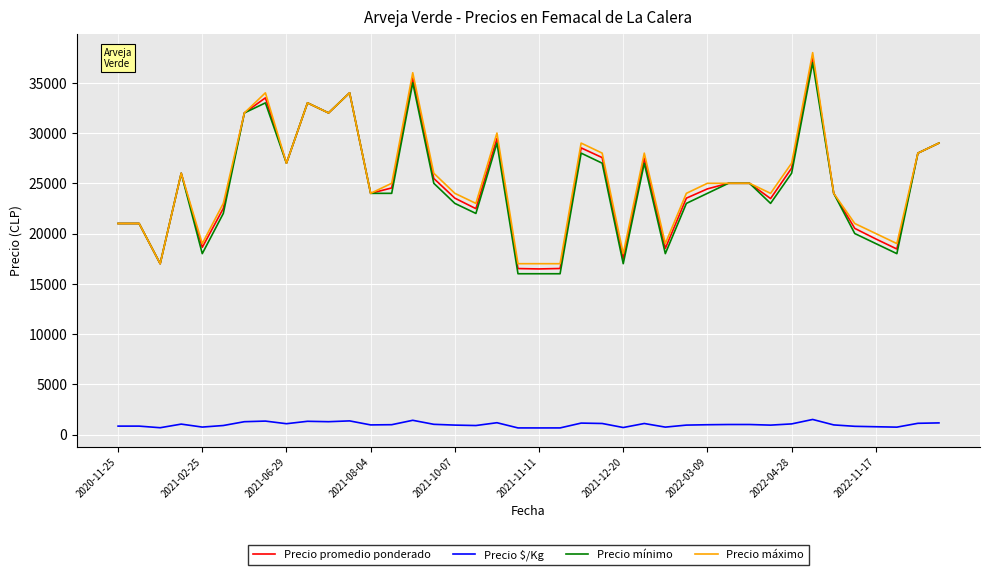

What is the maximum value for Precio promedio ponderado?

37556